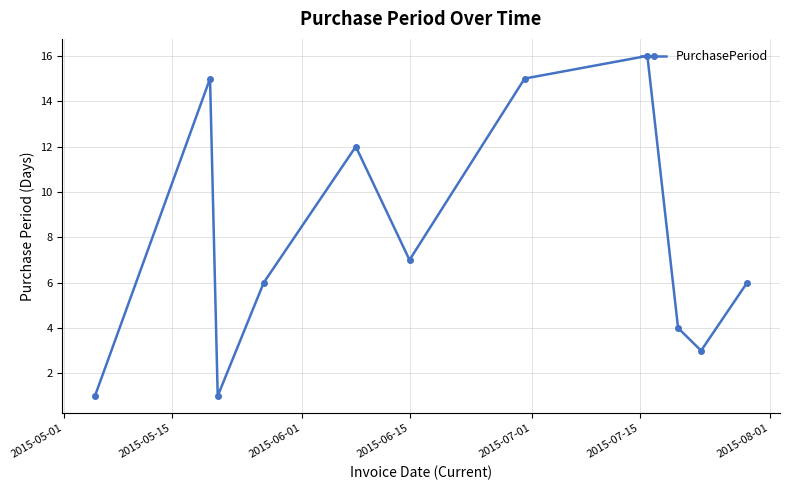

How many points are lower than both their immediate neighbors (excluding endpoints)?

3